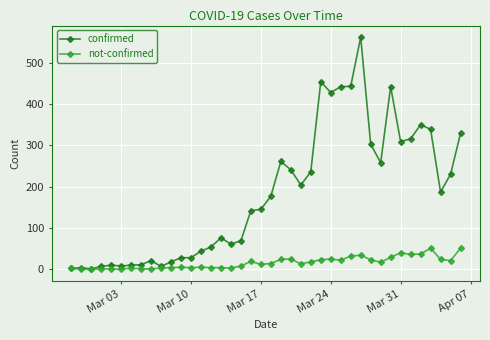

What are all the series names shown in the legend?

confirmed, not-confirmed